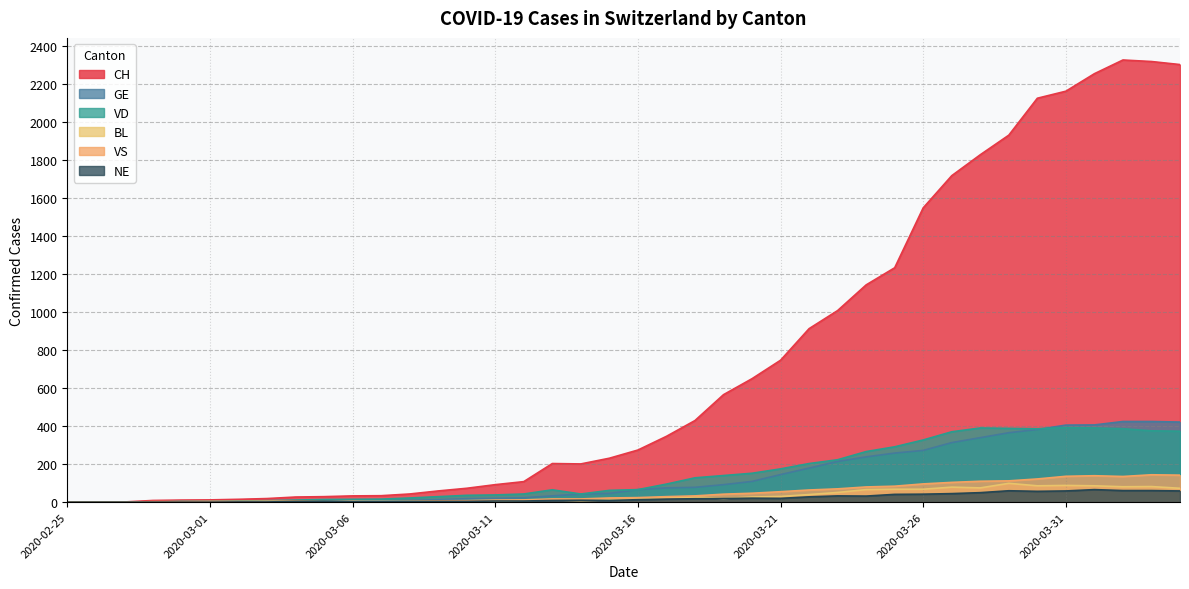

True or false: GE has more than 1 points higher than both neighbors.

False